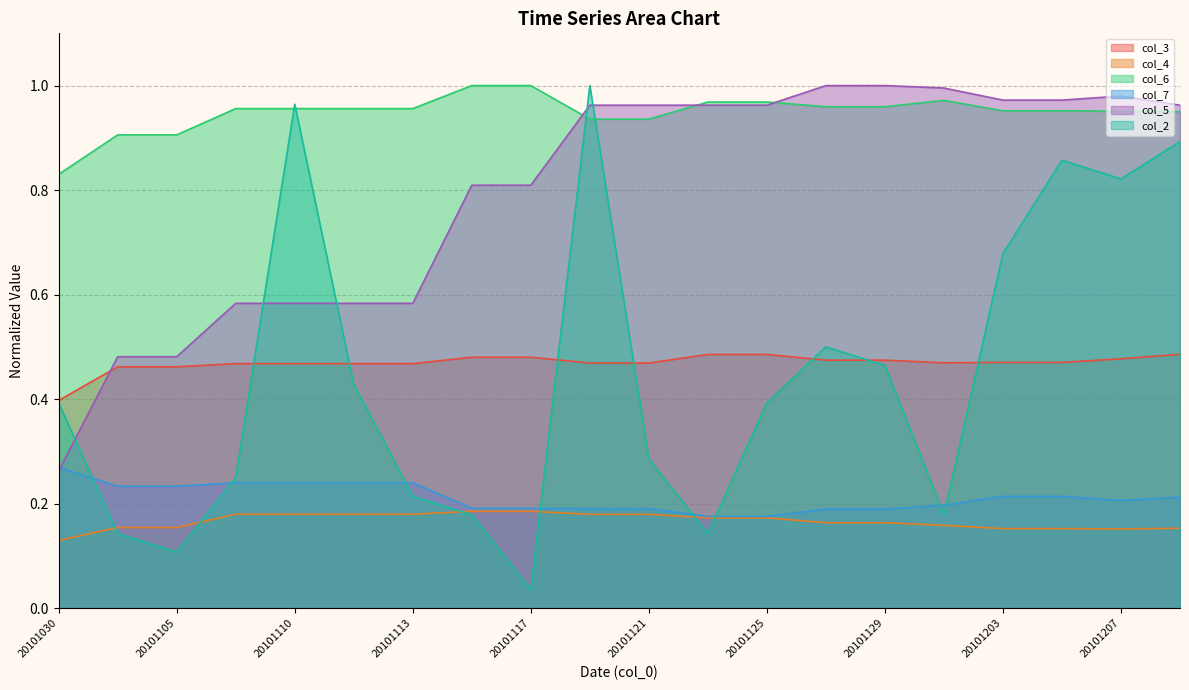

What is the value of the col_5 point at the 2nd from the left?

0.5